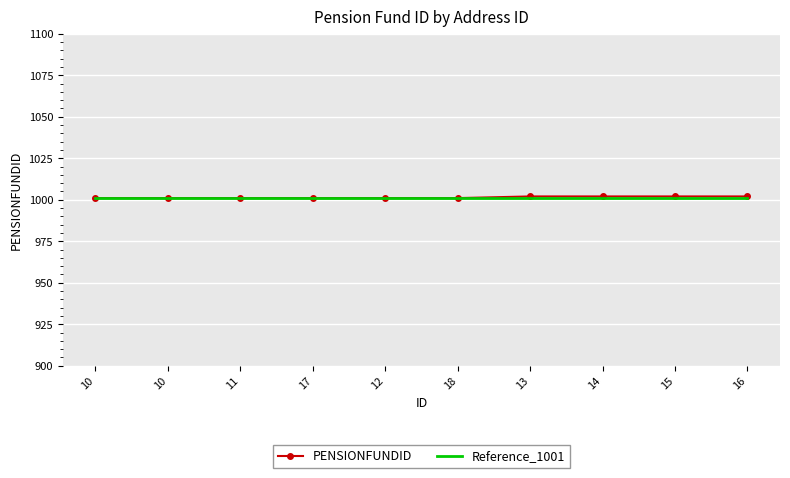

Between 13 and 10, which is larger?

13